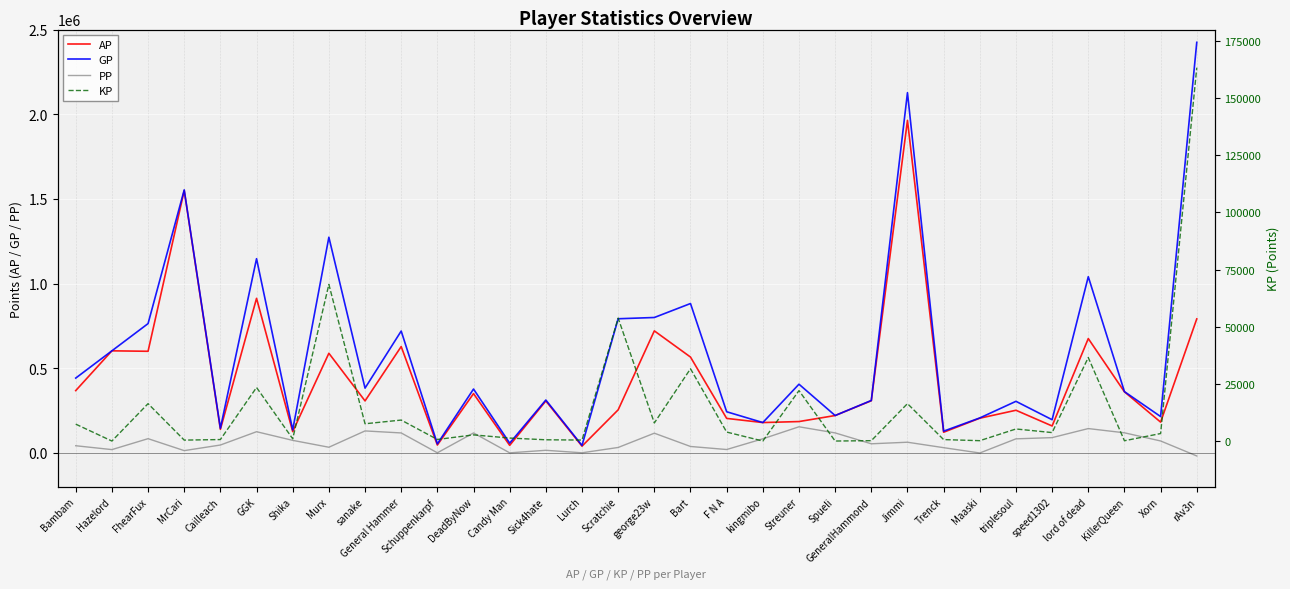

Where is AP nearest to the value 1001607?

GGK